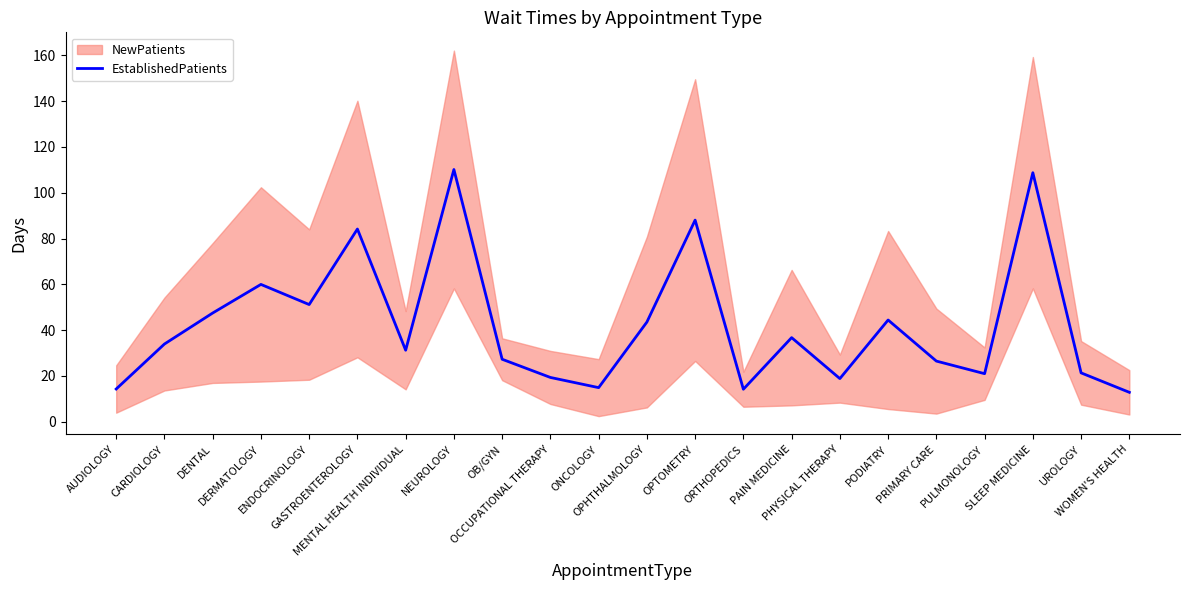

Reading left to right, what are all the values shown in this chart?

14.2	33.9	47.5	60.0	51.1	84.1	31.2	110.2	27.2	19.3	14.8	43.5	88.0	14.2	36.7	18.8	44.4	26.4	20.9	108.8	21.3	12.8